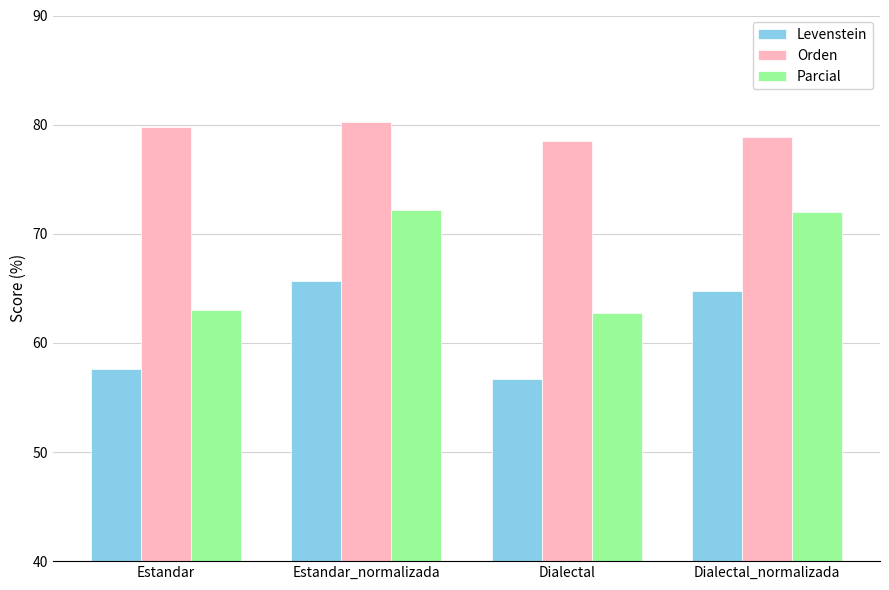

Where does the Orden series first go above 79?

Estandar